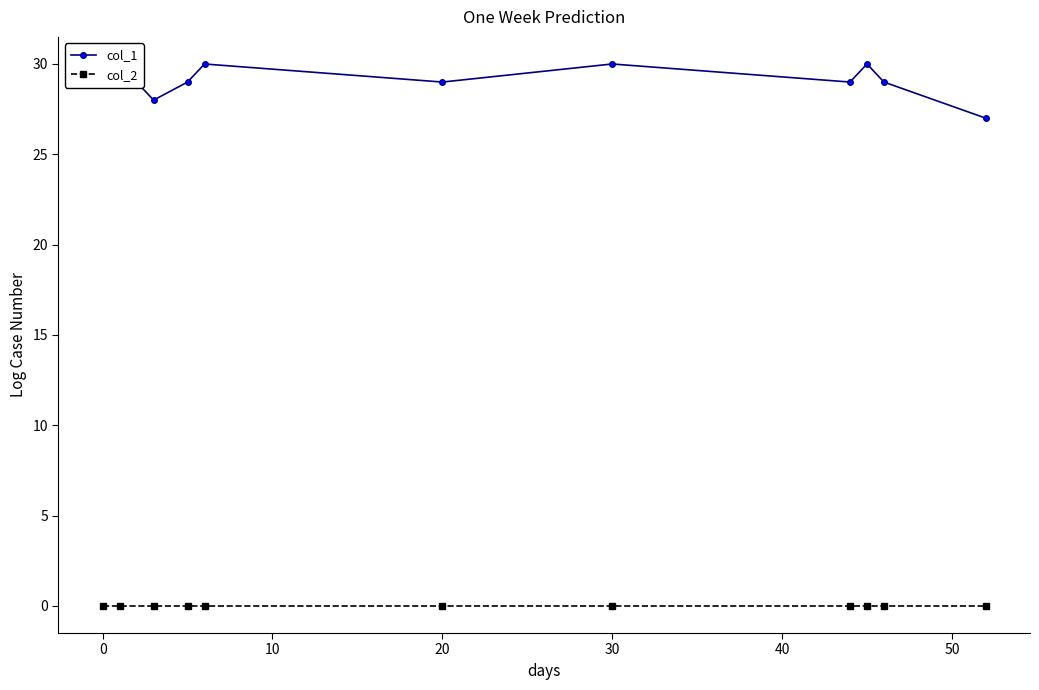

How many lines are shown in the chart?

2